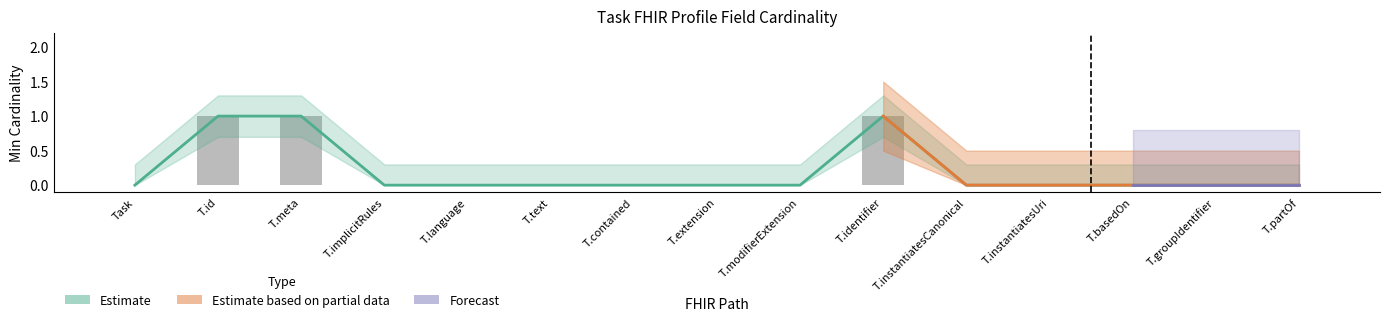

What position from the left is T.instantiatesCanonical?

11